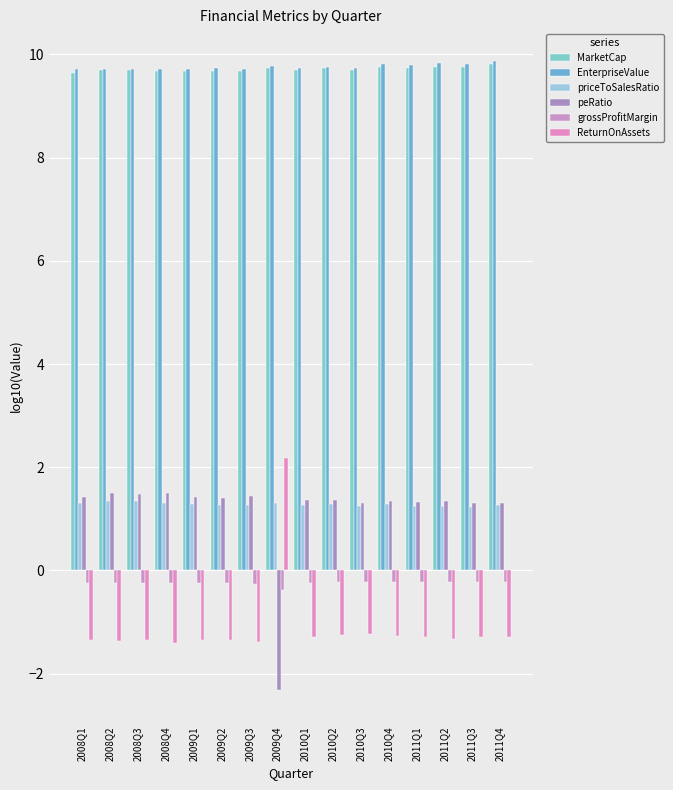

What is the sum of all grossProfitMargin values?

-3.9